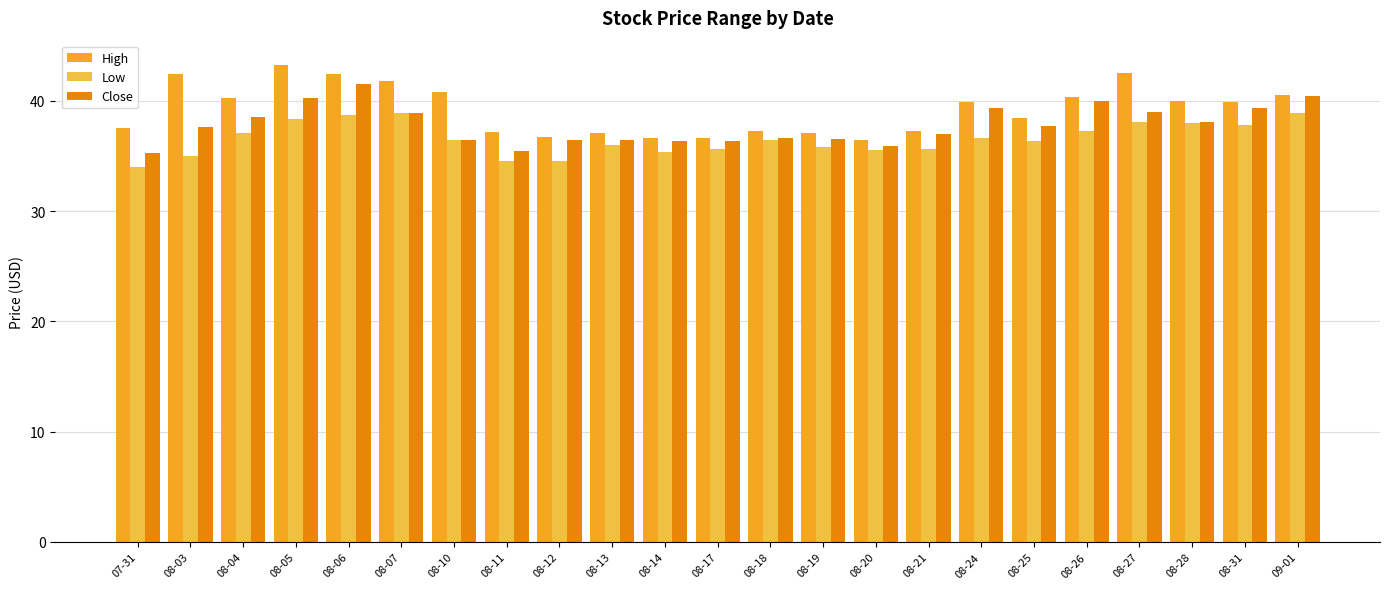

Which series has the largest range (max minus min)?

High